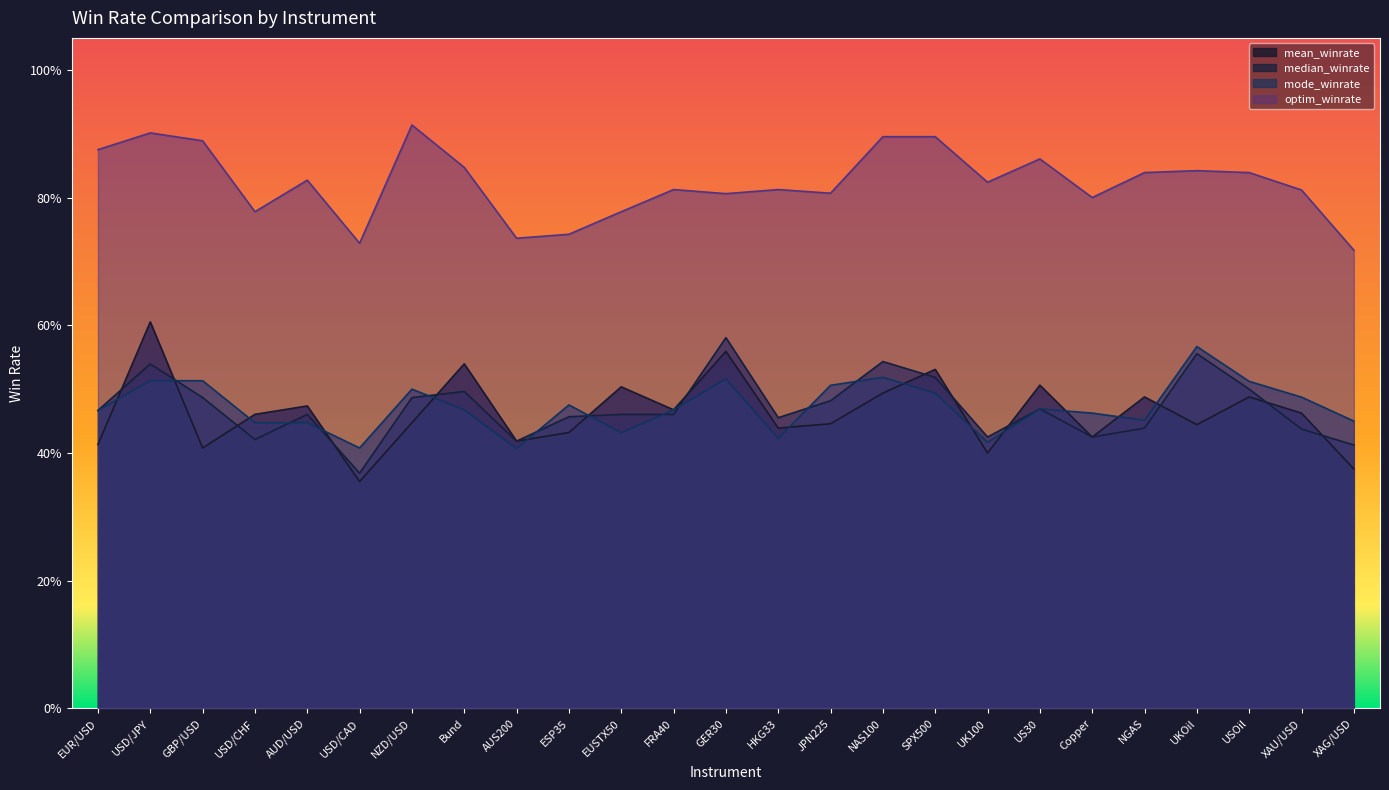

Where is mode_winrate nearest to the value 0?

AUS200